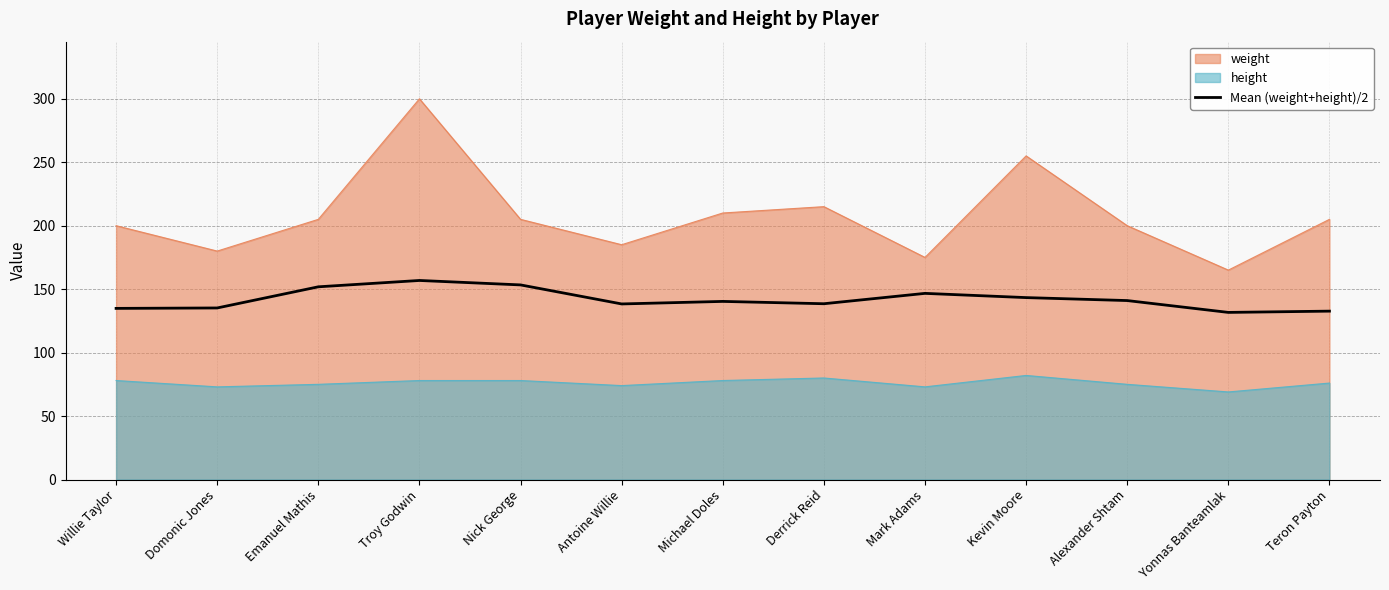

Rank the categories by value from lowest to highest.

Yonnas Banteamlak, Teron Payton, Willie Taylor, Domonic Jones, Antoine Willie, Derrick Reid, Michael Doles, Alexander Shtam, Kevin Moore, Mark Adams, Emanuel Mathis, Nick George, Troy Godwin